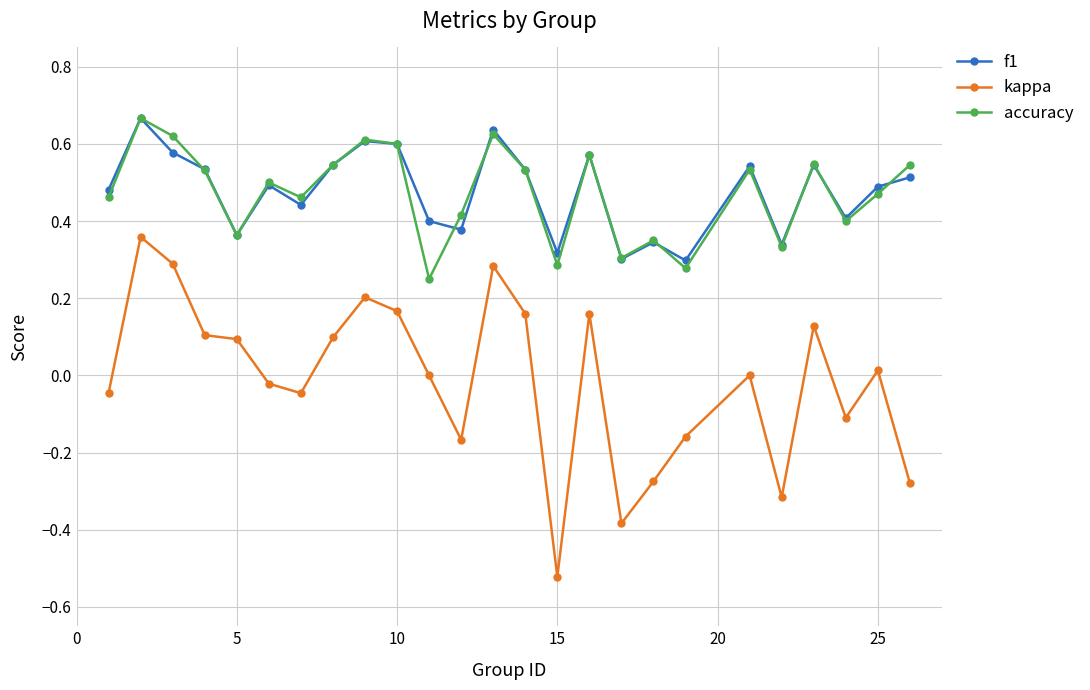

True or false: accuracy and kappa intersect in this chart.

False